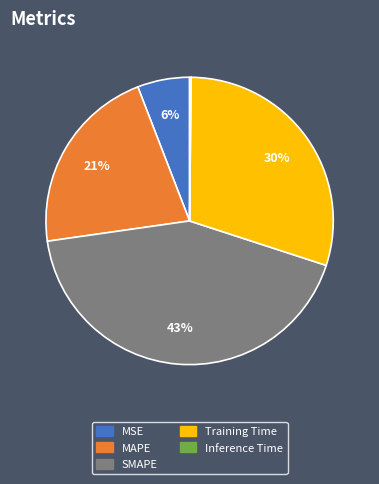

Do MSE and SMAPE together represent more than half of the pie?

No